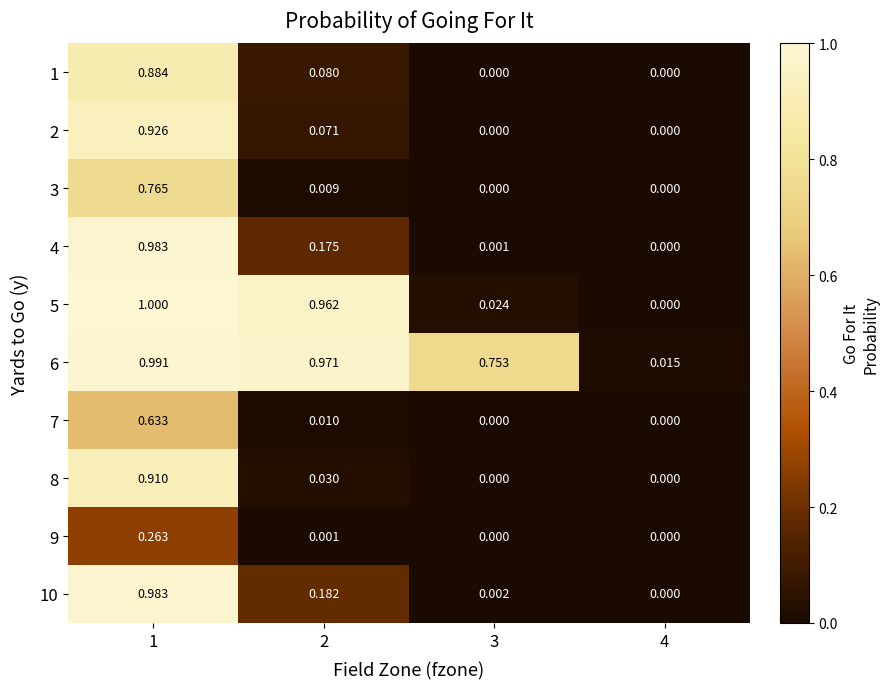

At how many categories does at least one series exceed 0?

4